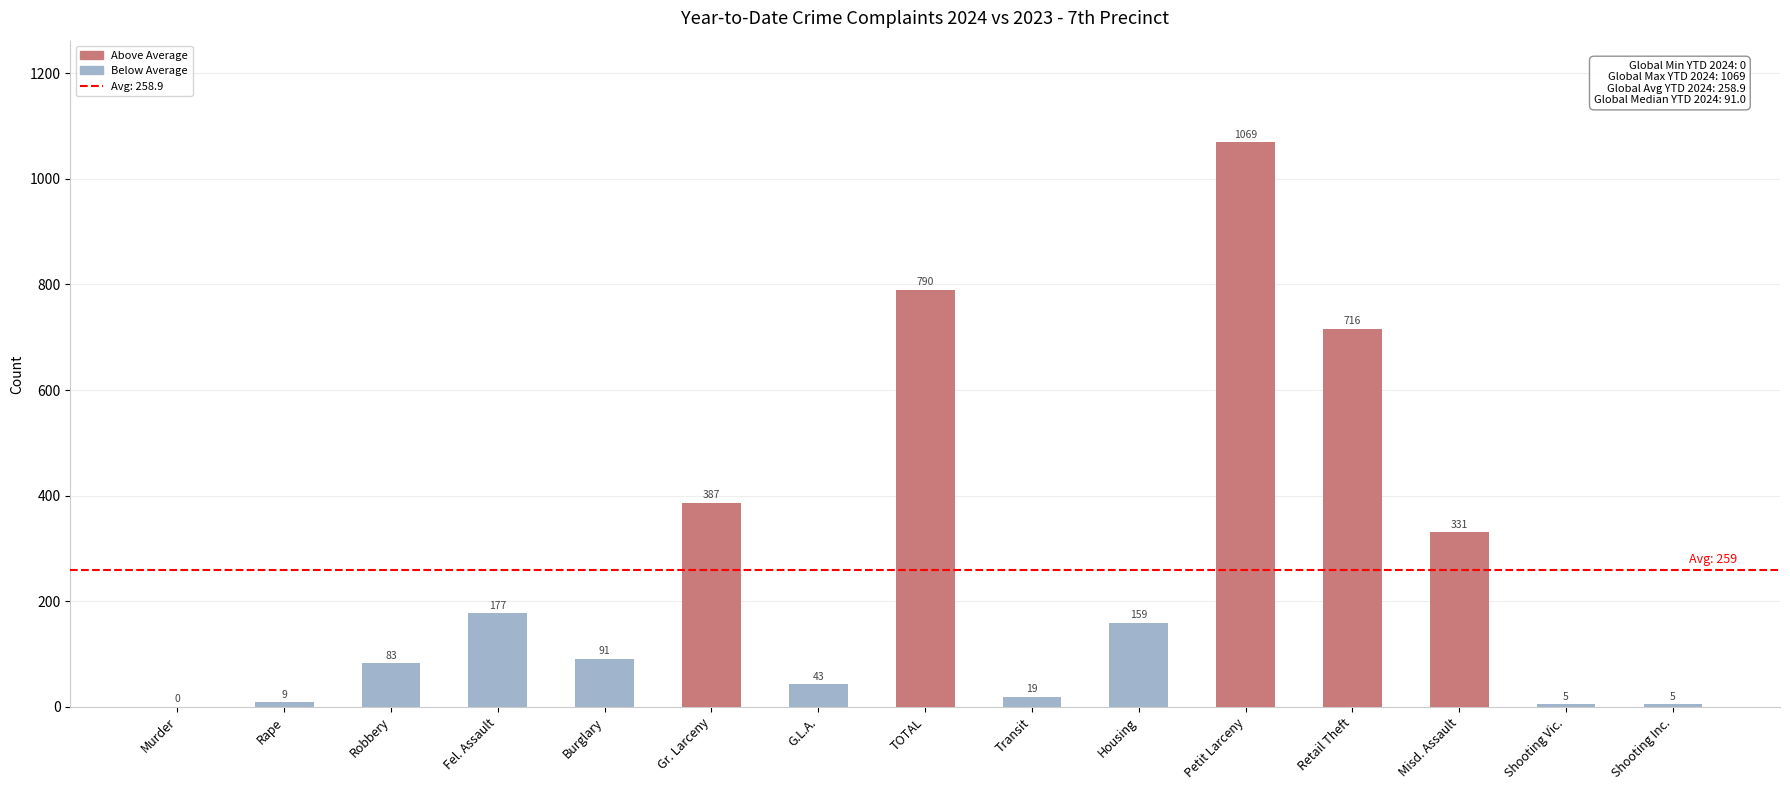

What is the sum of the values at Murder and Petit Larceny?

1069